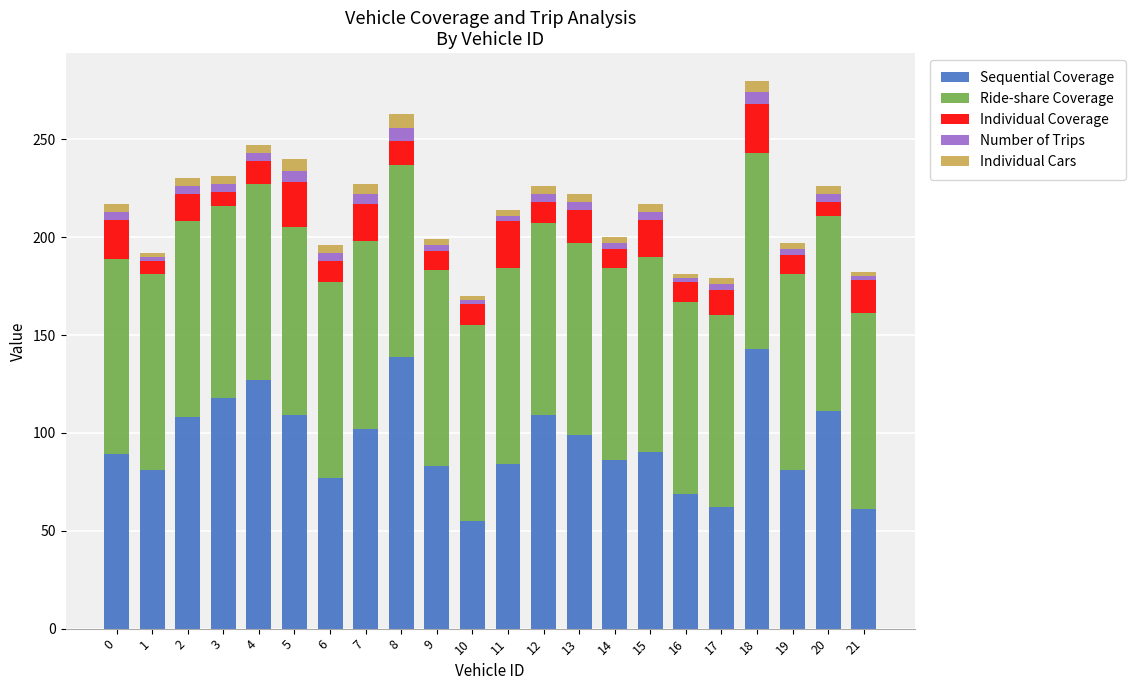

How many series are shown in this chart?

5